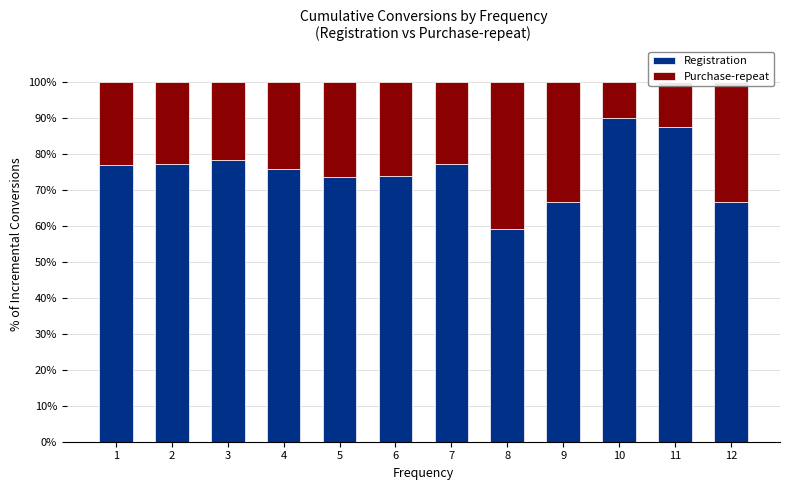

What is the sum of all Registration values?

903.5